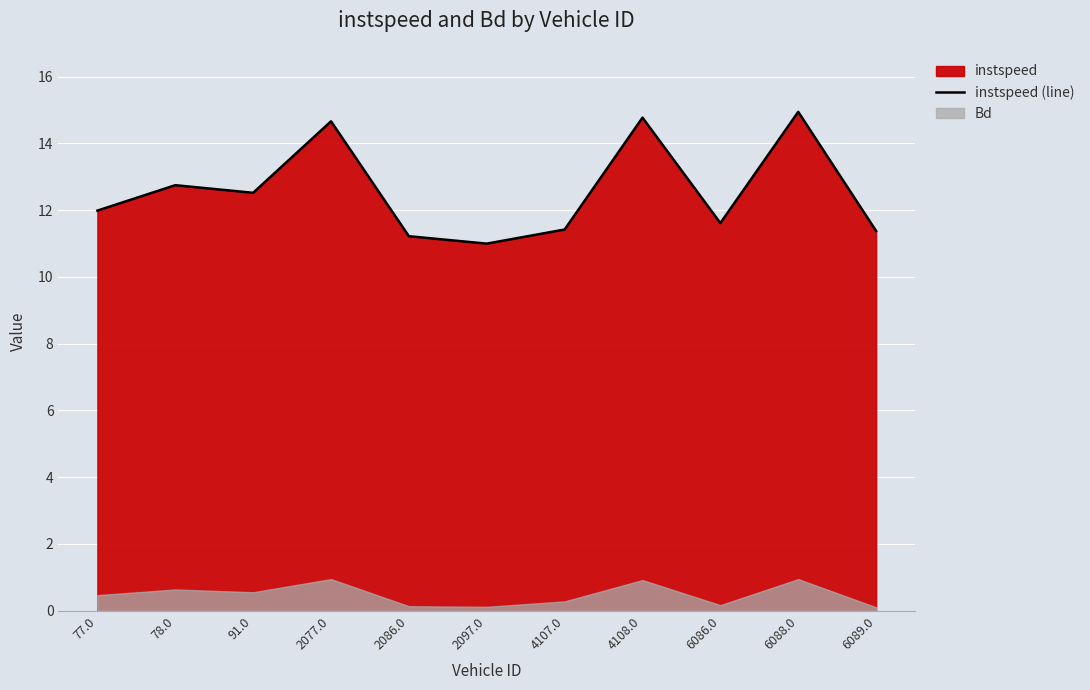

At which label does the data first exceed 11?

77.0